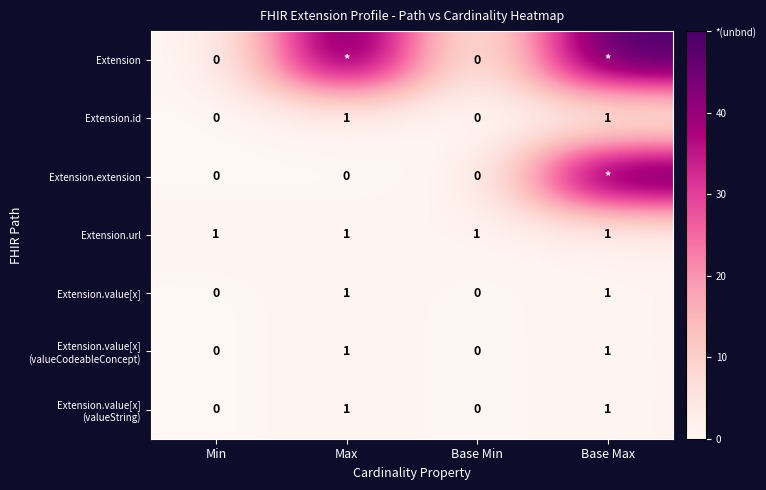

Is the value of Extension at Base Min greater than the value of Extension.url at Base Min?

No